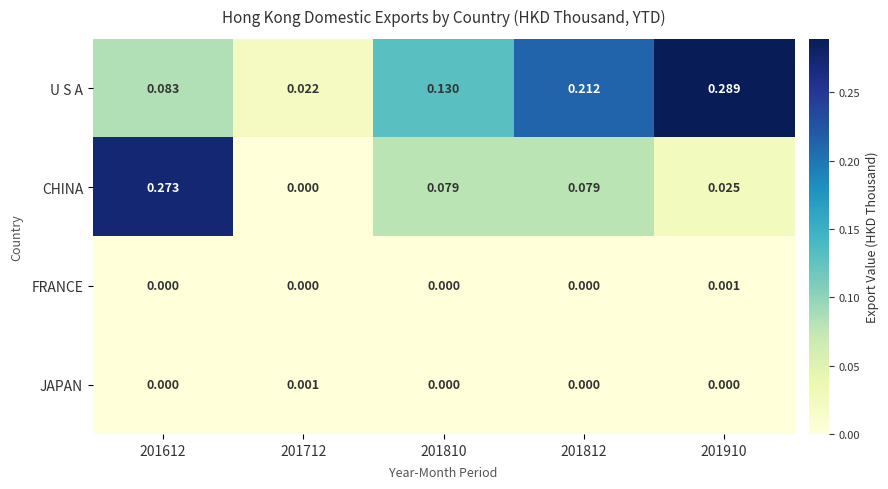

Which series has the largest range (max minus min)?

CHINA